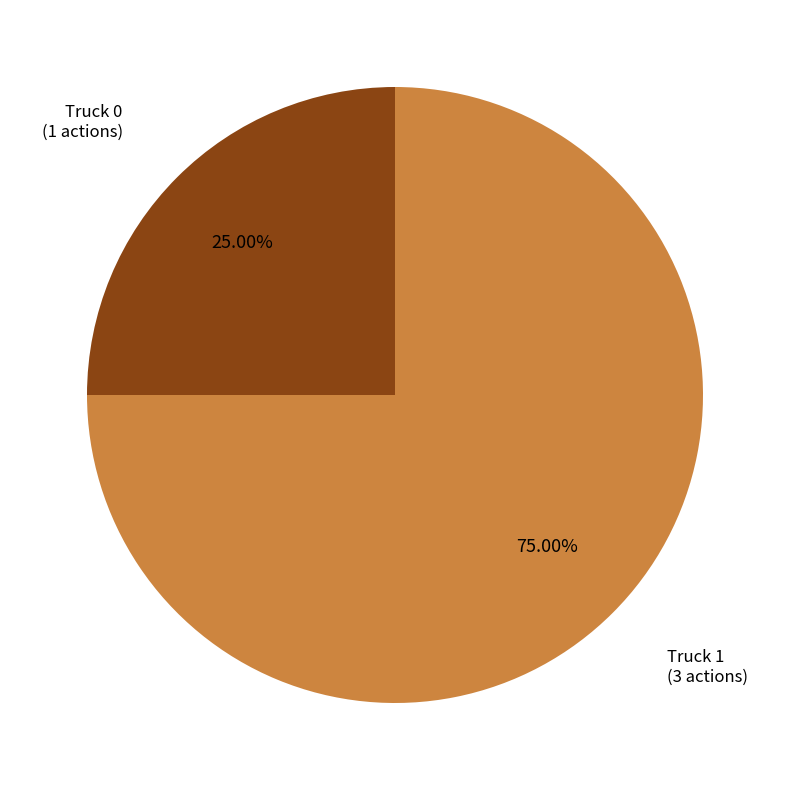

Is there any slice that represents more than half of the pie?

Yes